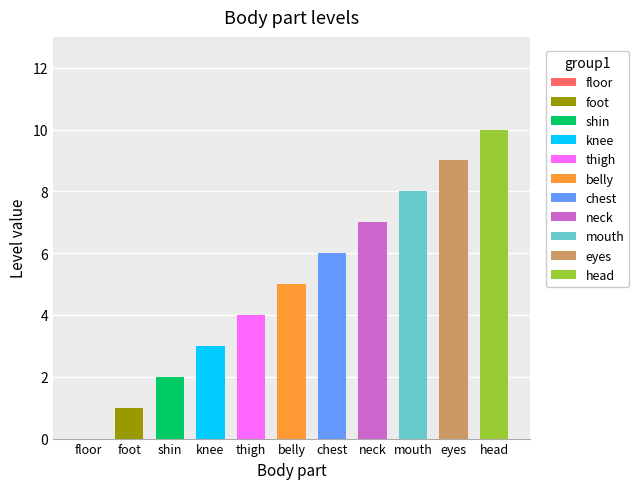

Is it true that the value at neck is 7?

True